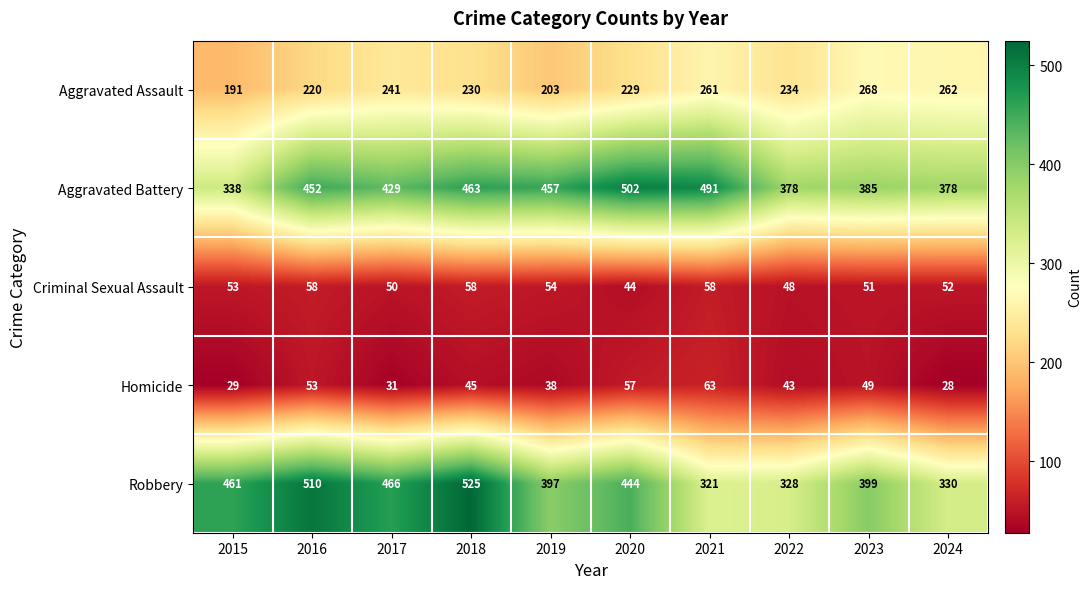

List the labels in order of Homicide value, smallest first.

2024, 2015, 2017, 2019, 2022, 2018, 2023, 2016, 2020, 2021